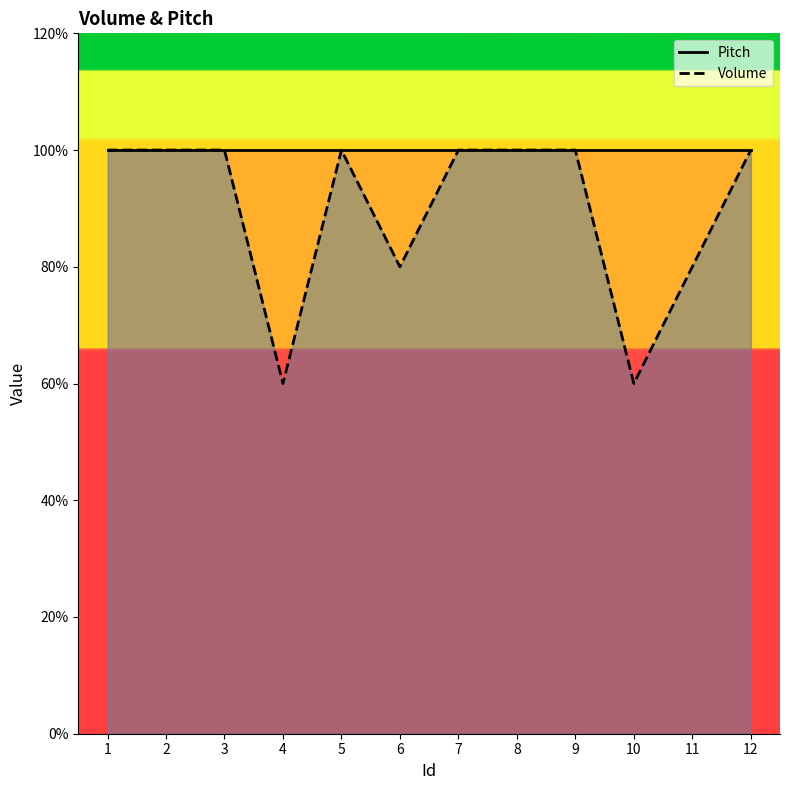

True or false: the data shows 0.6 at 9.

False